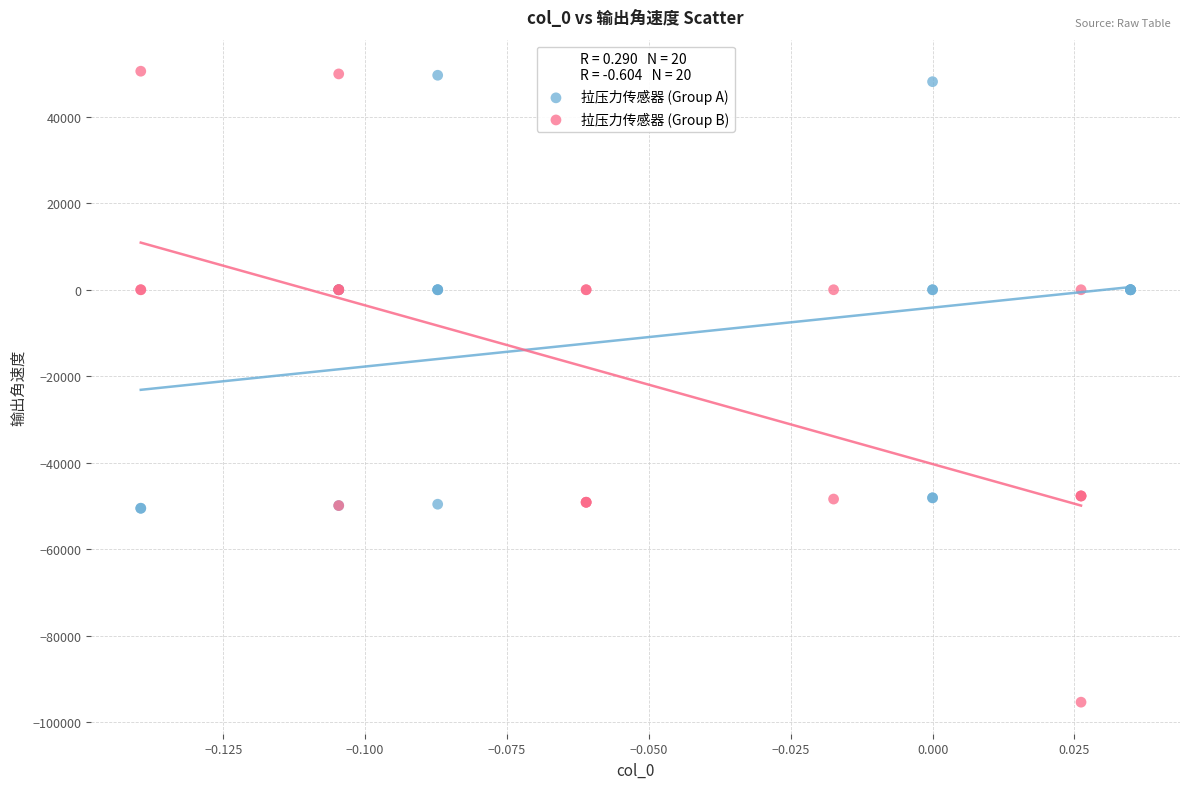

Which series has the widest spread of Y values?

拉压力传感器 (Group B)